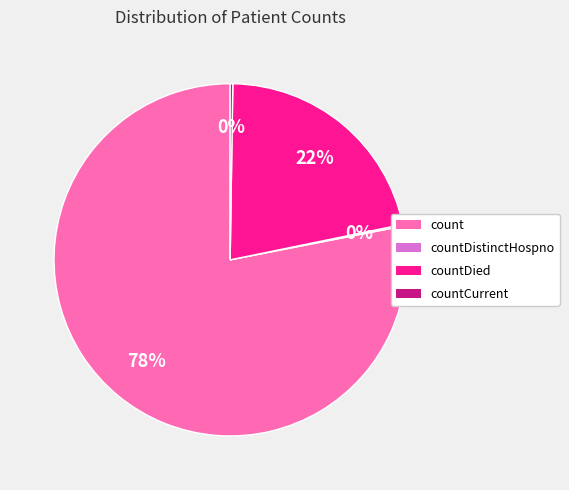

True or false: countDied accounts for 22% of the total.

True